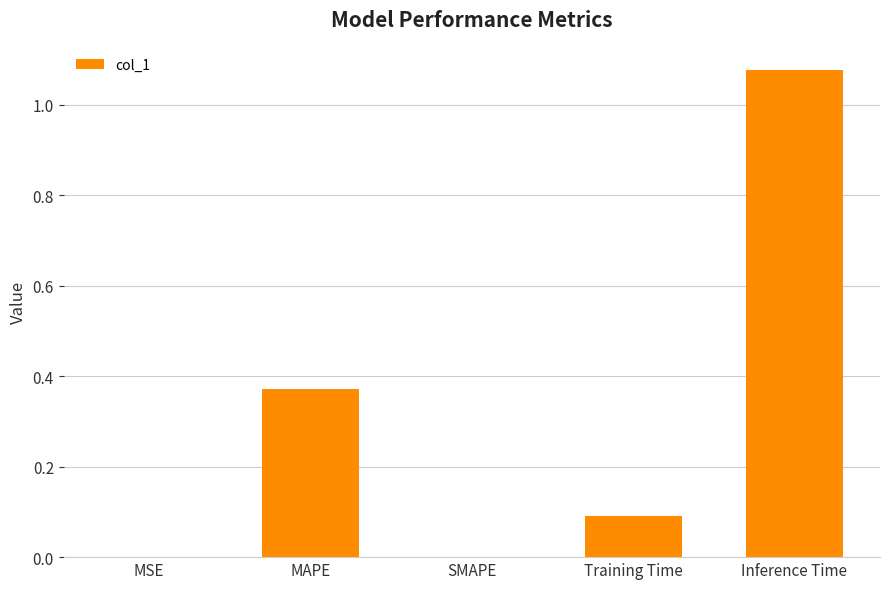

How many data points does each series have?

5